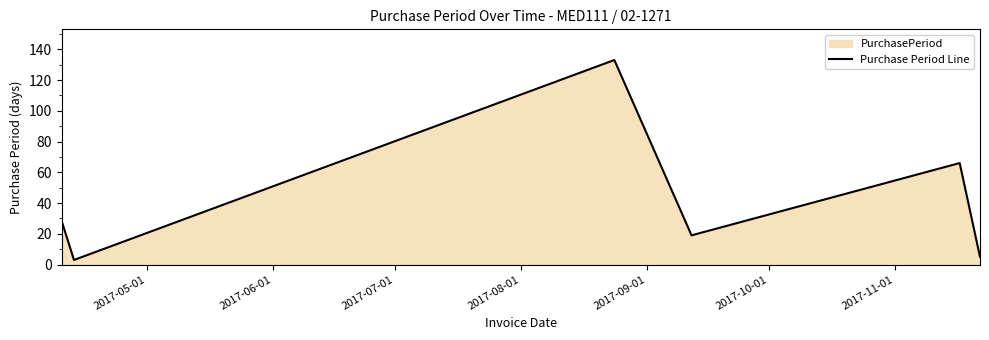

How many interior local peaks (higher than both neighbors) does the data have?

2